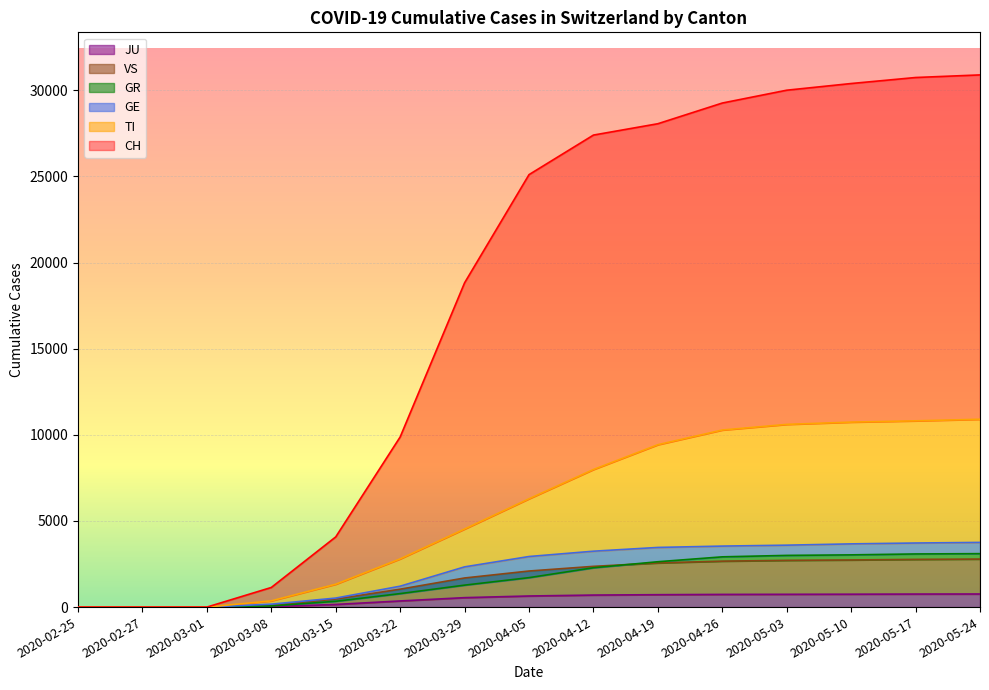

At which category does the chart reach its minimum across all series?

2020-02-25